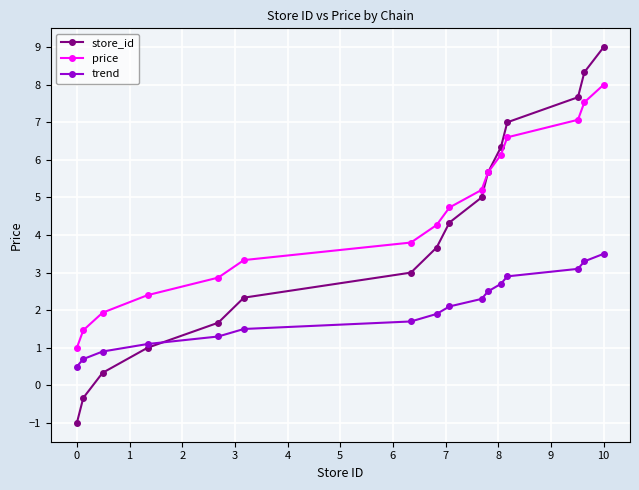

How many values in store_id are above zero?

14